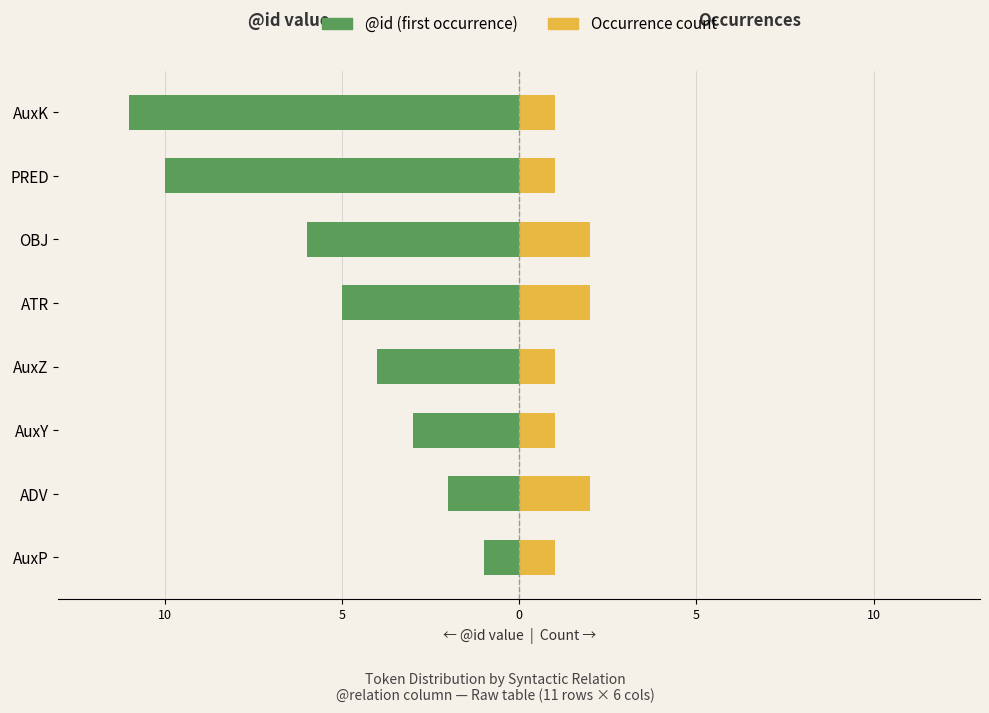

How many categories are shown in the chart?

8